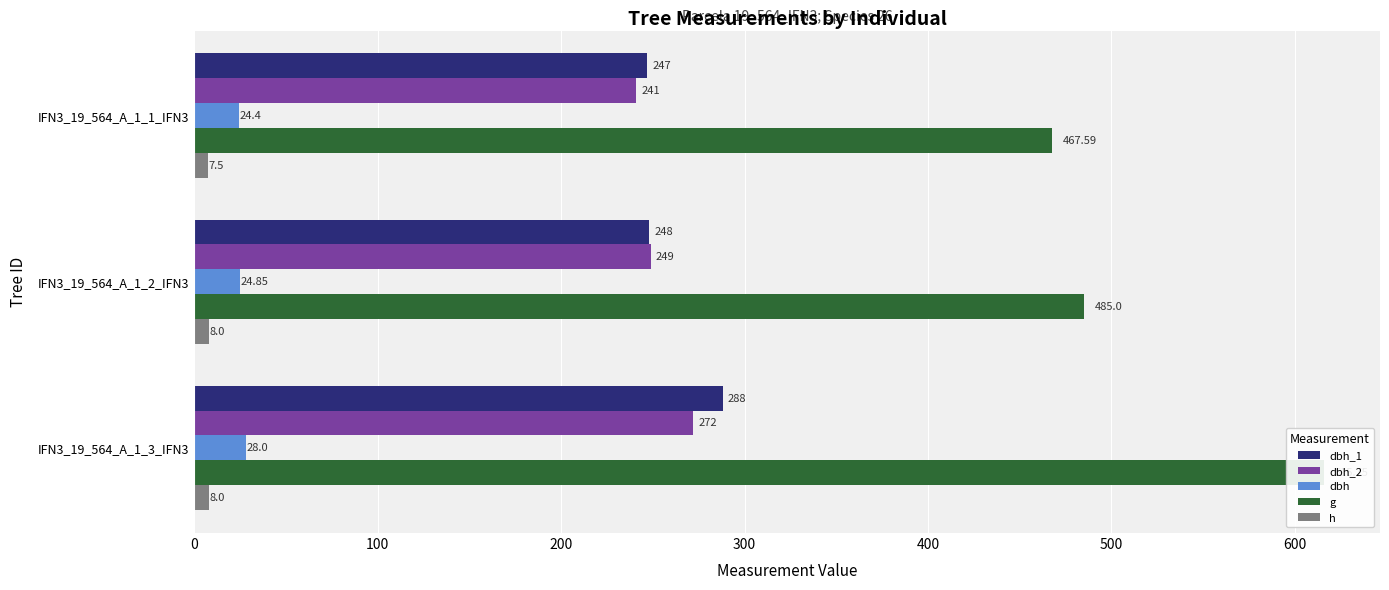

List the series in order of their peak value, highest first.

g, dbh_1, dbh_2, dbh, h